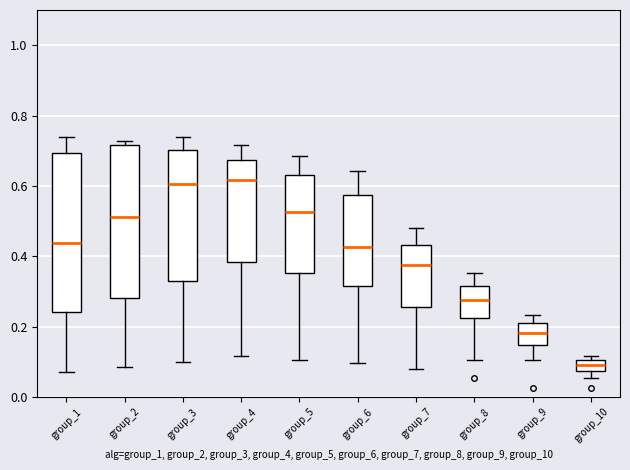

Which box is the tallest, from its lower edge to its upper edge?

group_1